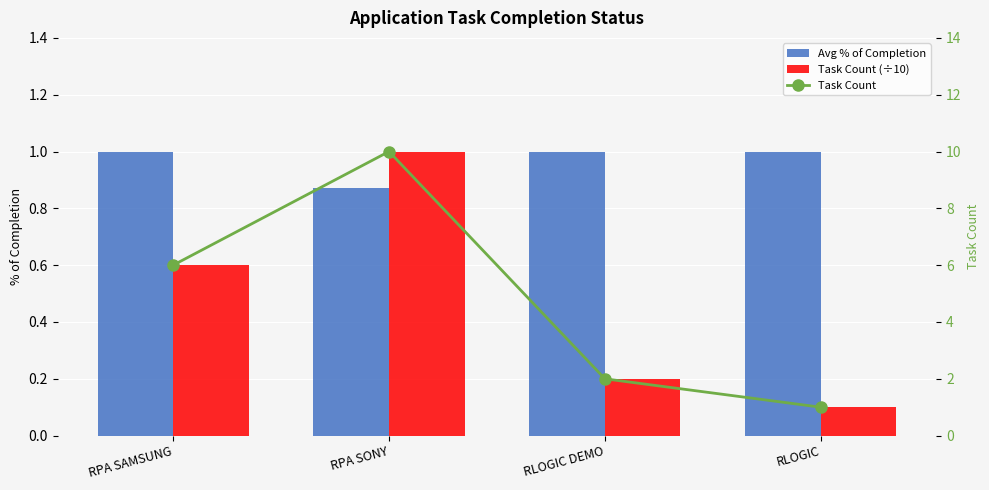

Count the Task Count (÷10) values in the range 0 to 1.

4